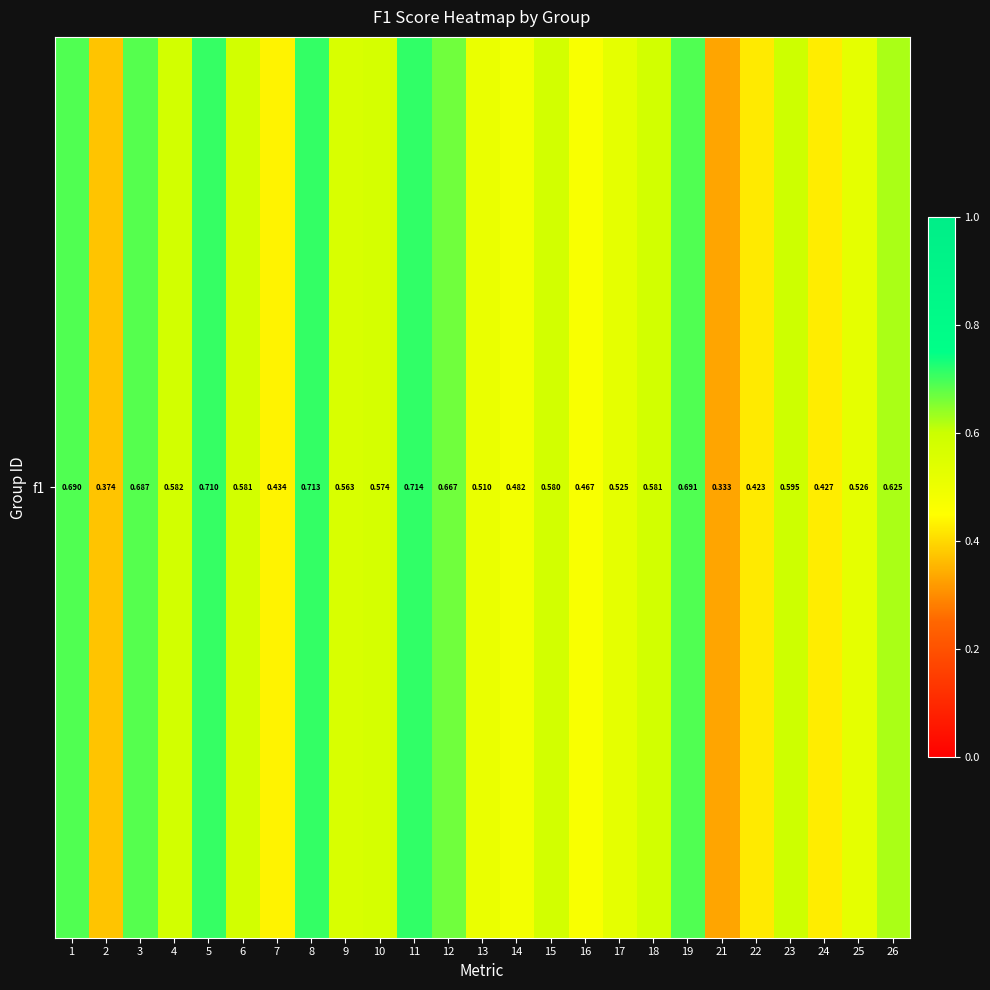

The value at 21 is 0.3. True or false?

True